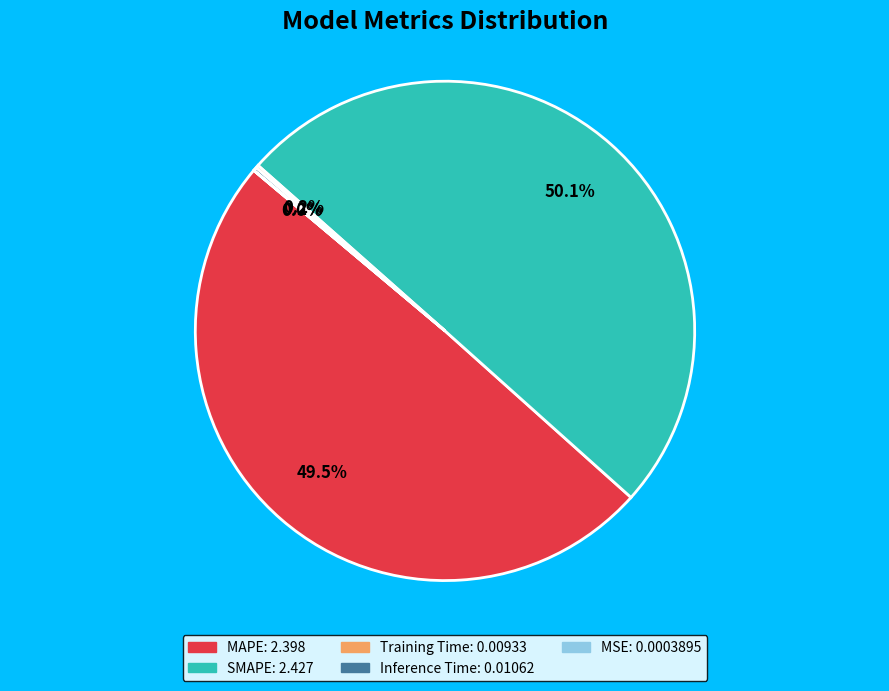

Which category has the biggest portion of the pie?

SMAPE